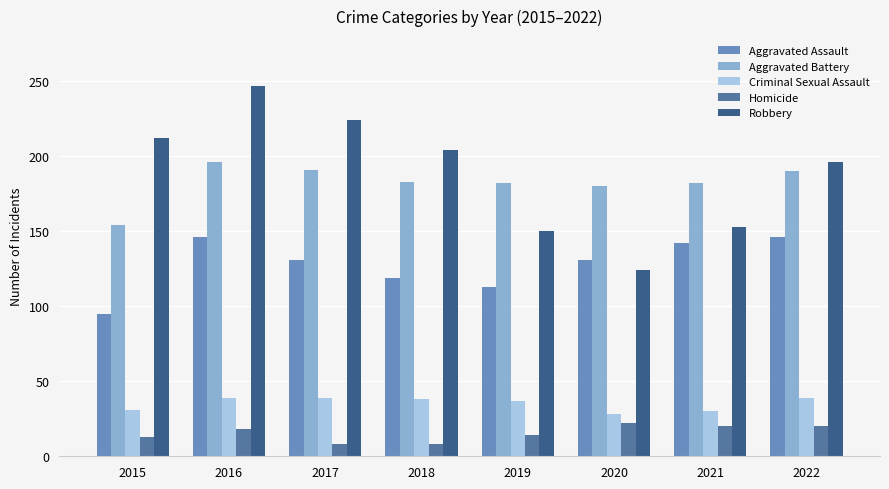

What is the maximum value shown in the chart?

247